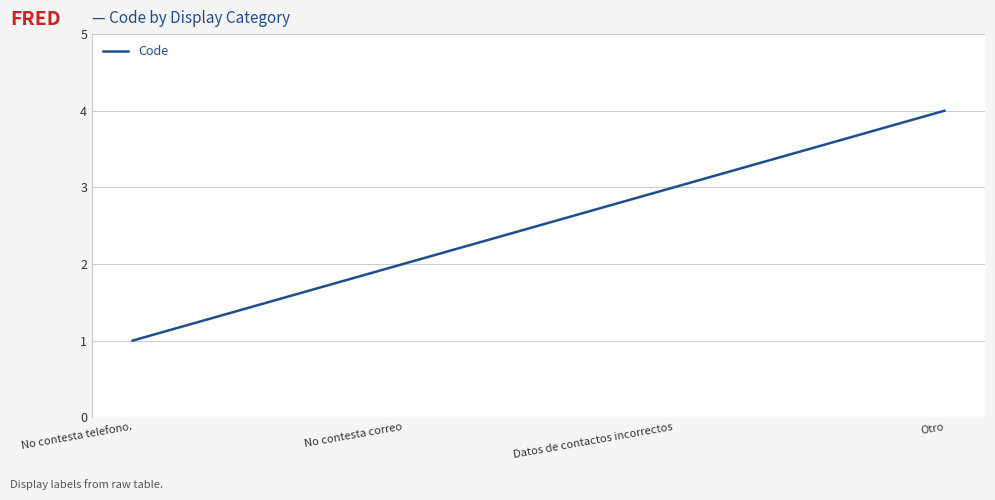

How many lines are shown in the chart?

1